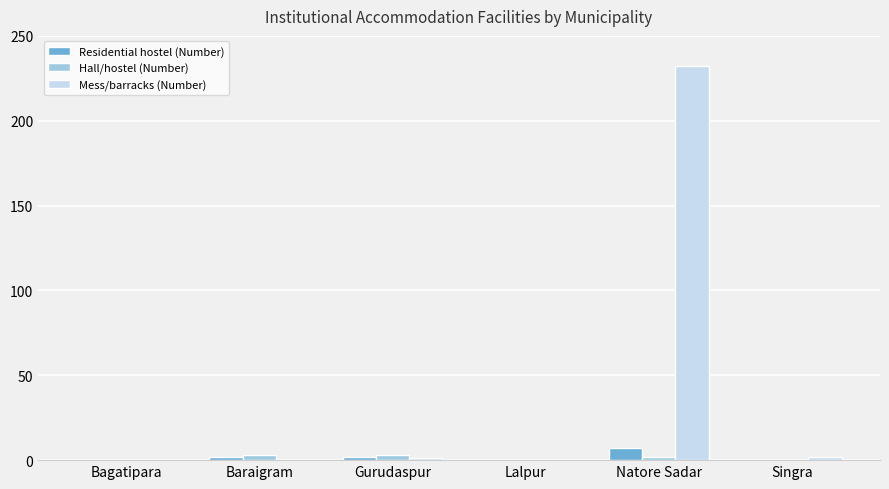

Is the value of Residential hostel (Number) at Bagatipara greater than the value of Mess/barracks (Number) at Natore Sadar?

No